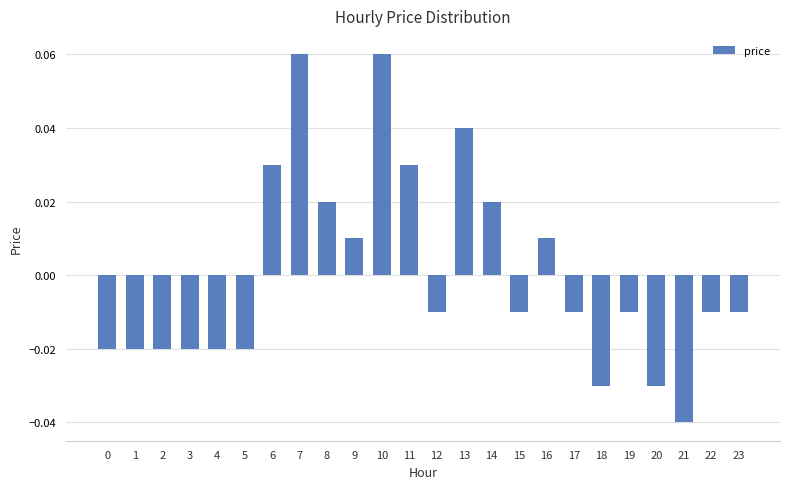

Which has a higher value, 0 or 19?

19